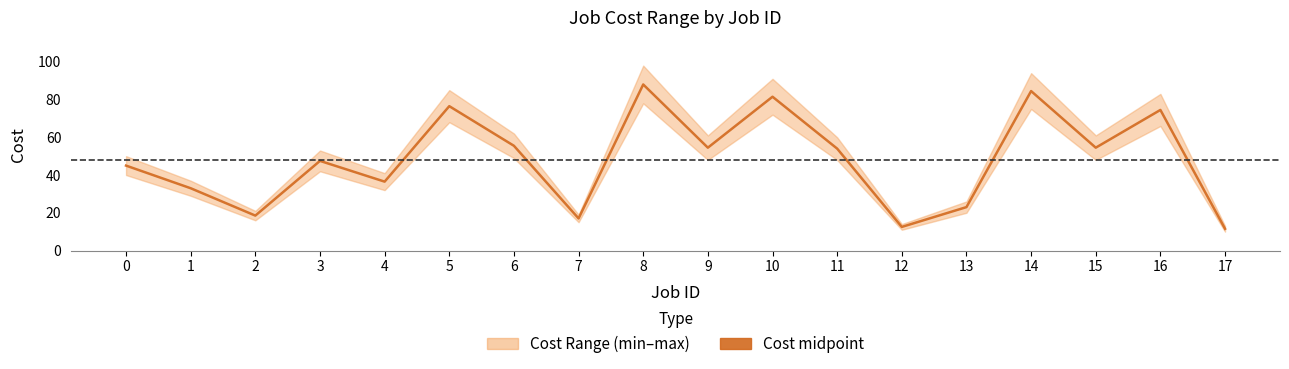

Reading left to right, list all the values displayed in this chart.

45.0	33.0	18.5	47.5	36.5	76.5	55.5	17.0	88.0	54.5	81.5	54.0	12.5	23.0	84.5	54.5	74.5	11.5